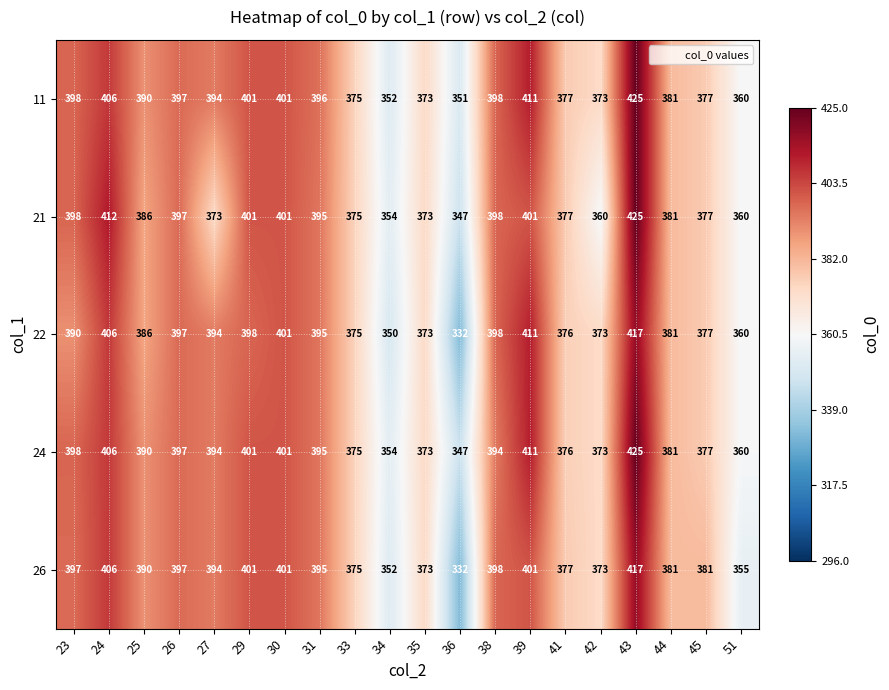

At which label does 21 reach its minimum?

36